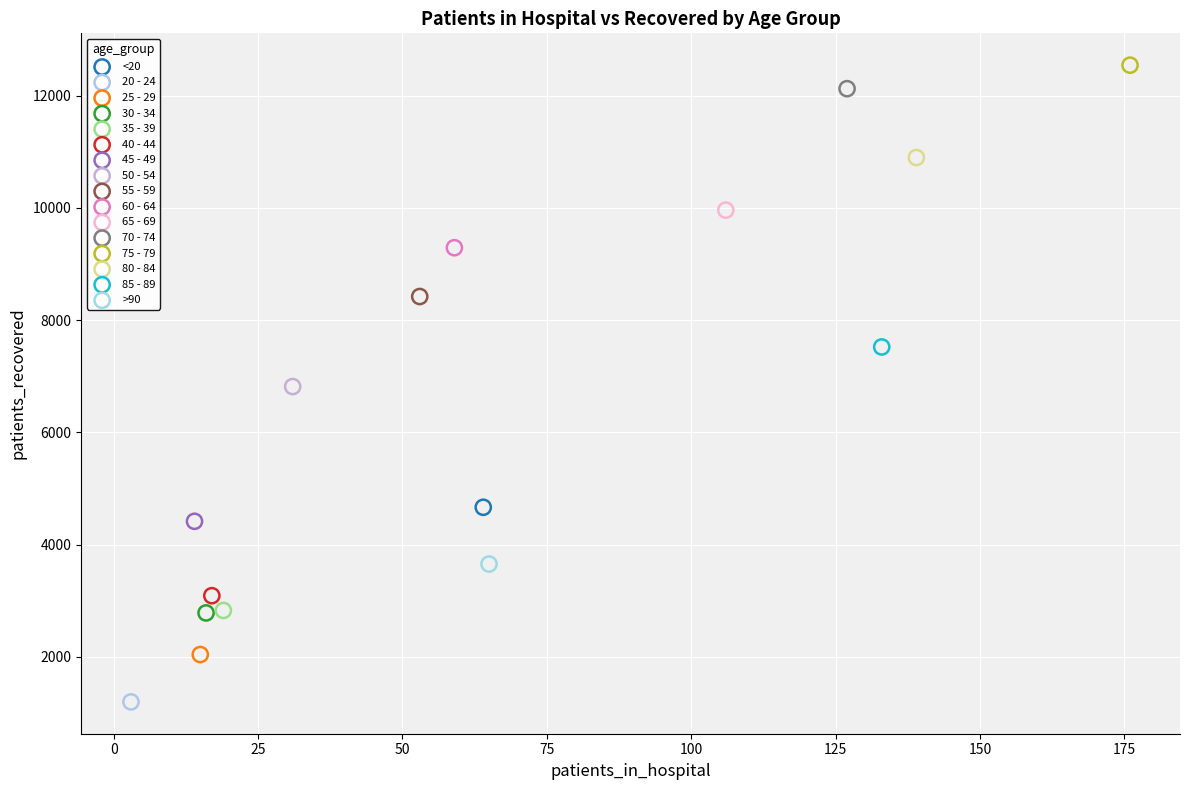

Which series reaches the minimum Y coordinate?

20 - 24